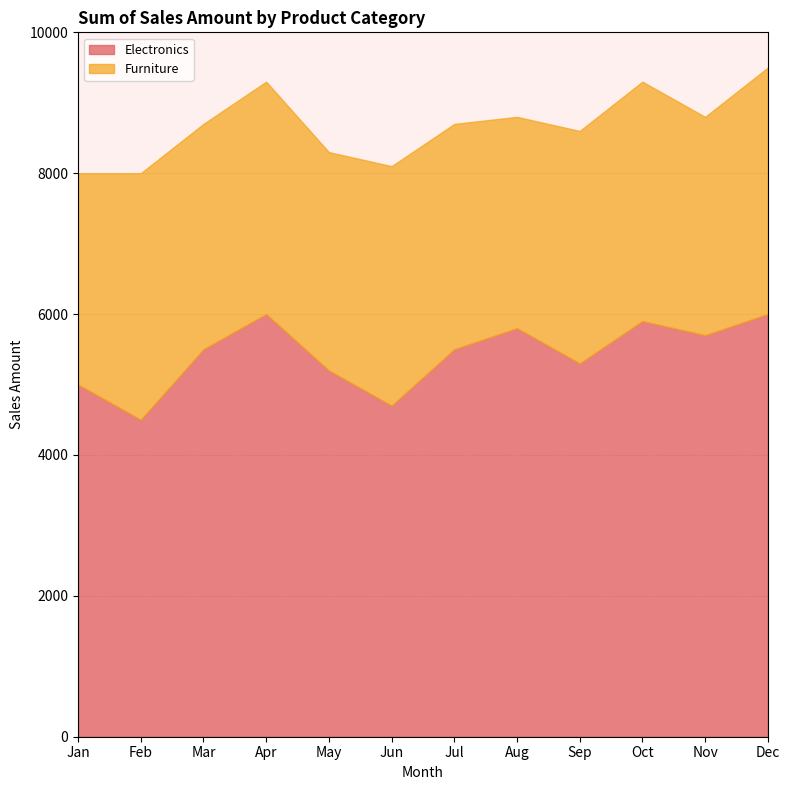

How many lines are shown in the chart?

2